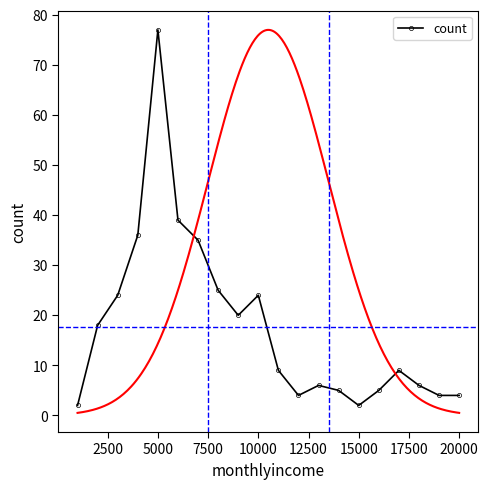

What is the difference between the second highest and second lowest values?

37